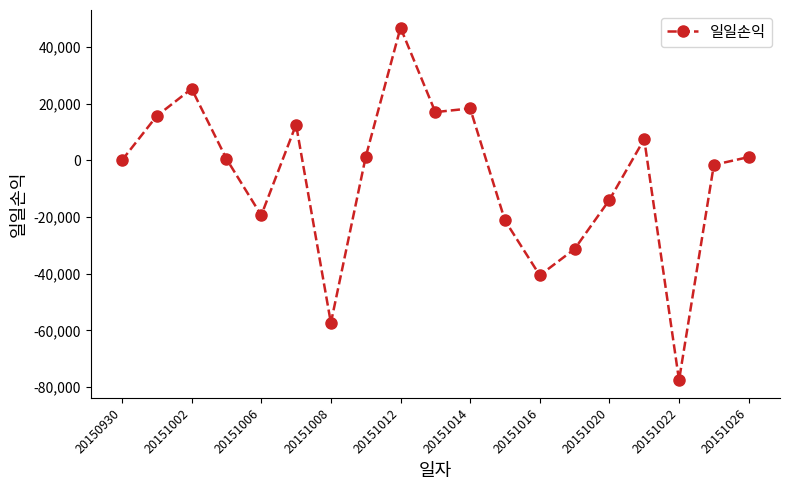

True or false: the data has more than 1 interior local peaks.

True